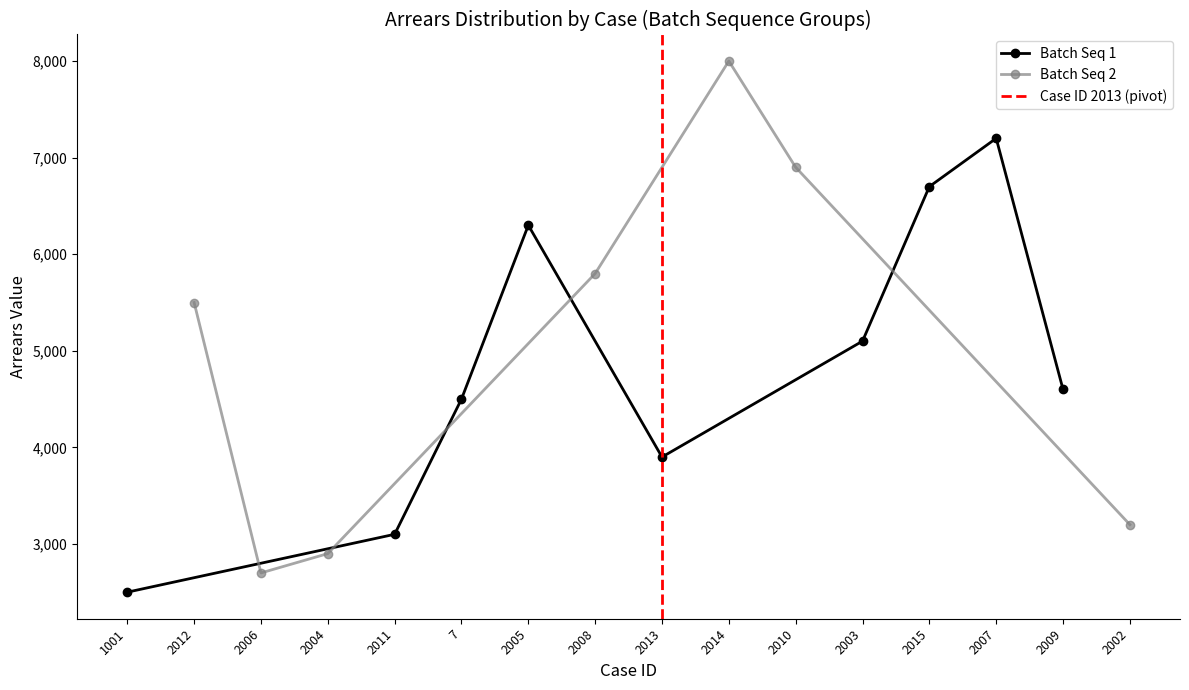

True or false: Batch Seq 1 has more than 1 interior local peaks.

True